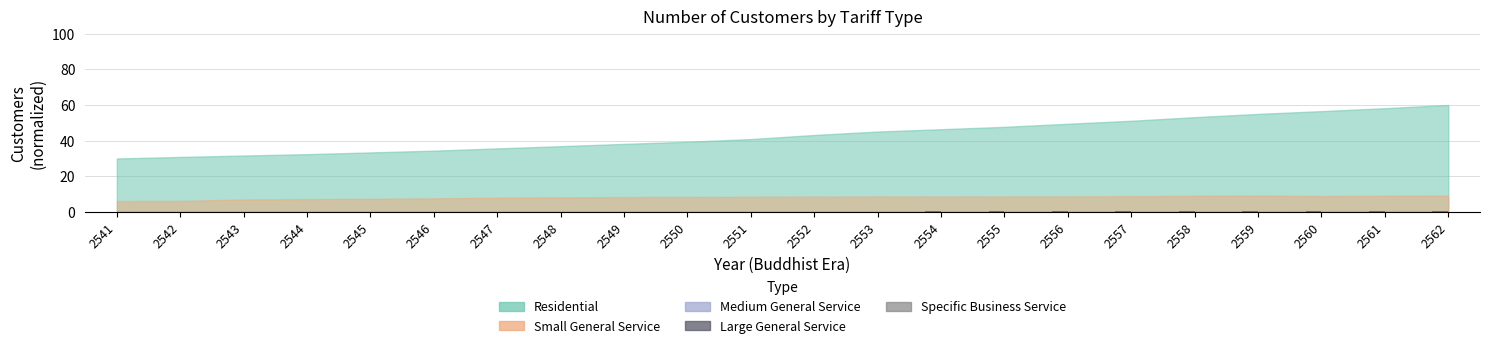

Which series has the largest total across all categories?

Large General Service